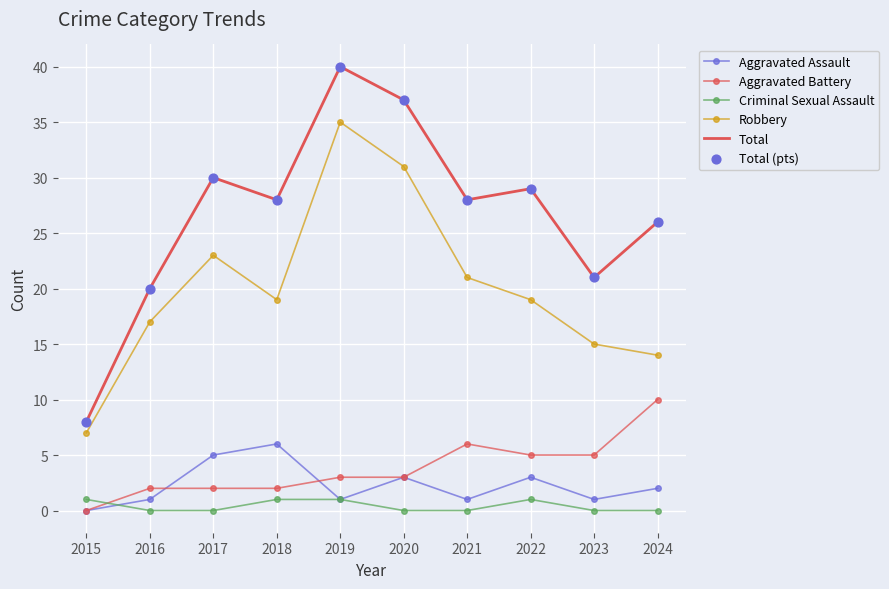

What is the total value across all series at 2022?

57